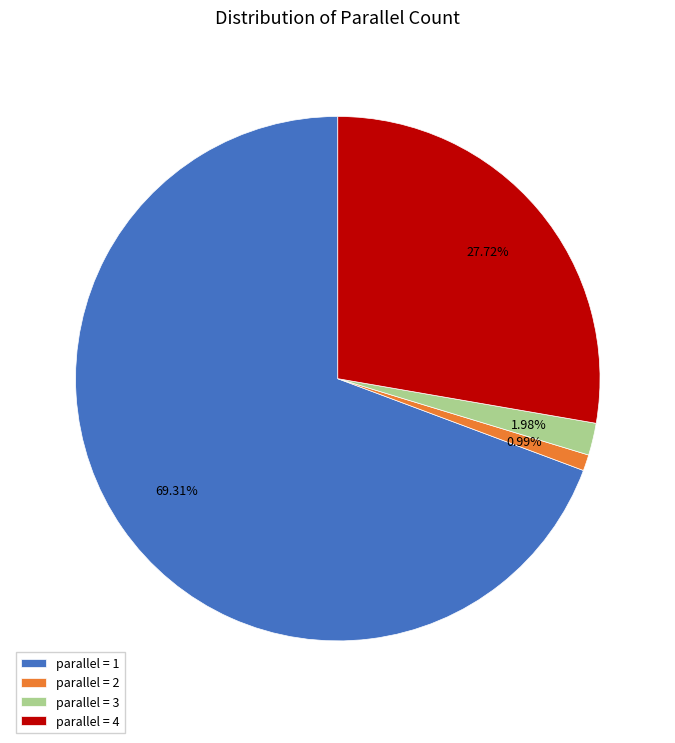

Do parallel = 1 and parallel = 2 together represent more than half of the pie?

Yes